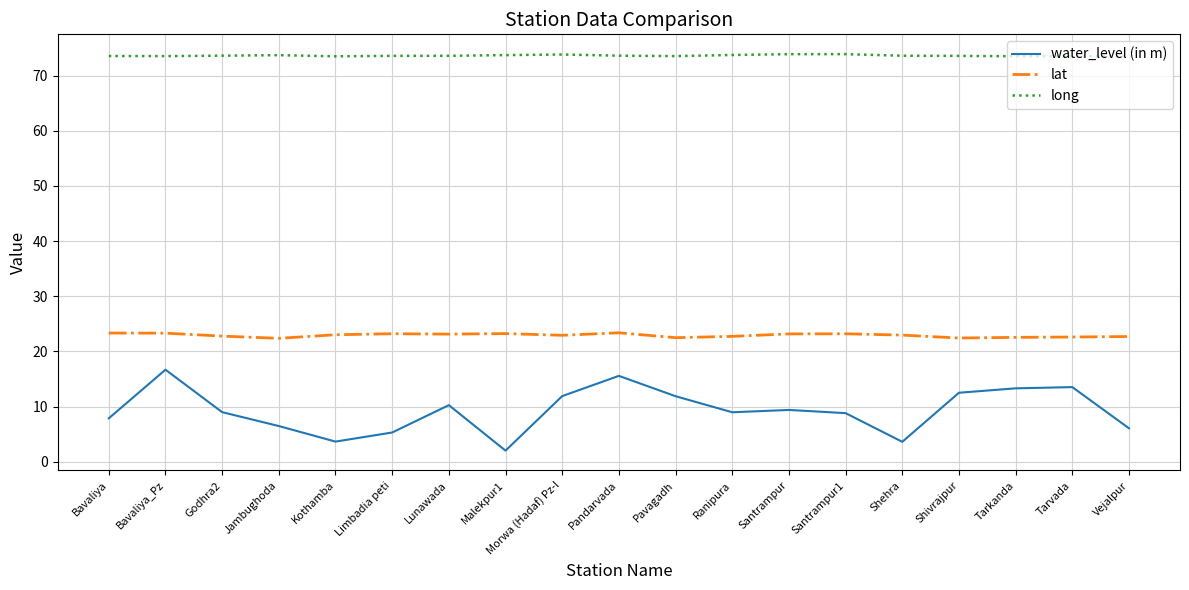

Count the number of data series in this chart.

3